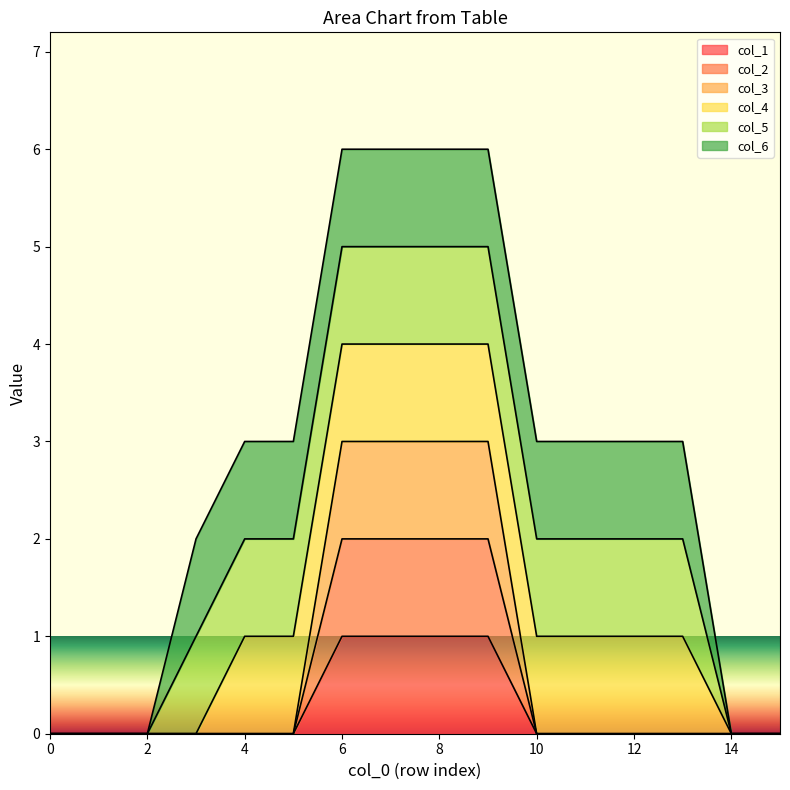

Does the chart have visible grid lines?

No